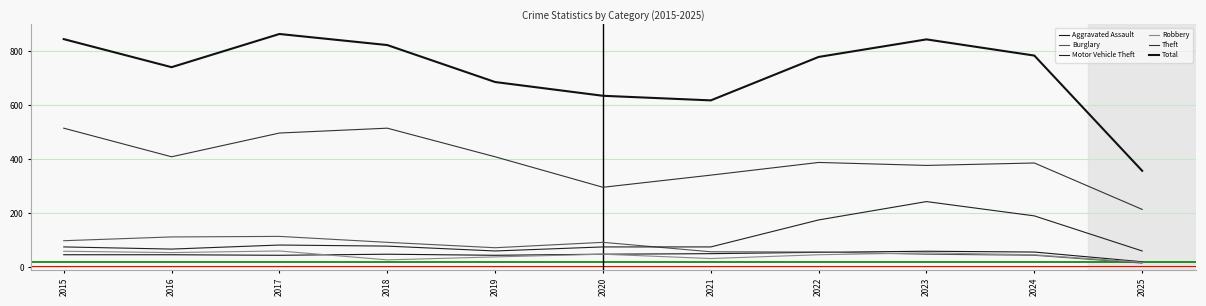

Between 2019 and 2023, which is larger?

2023